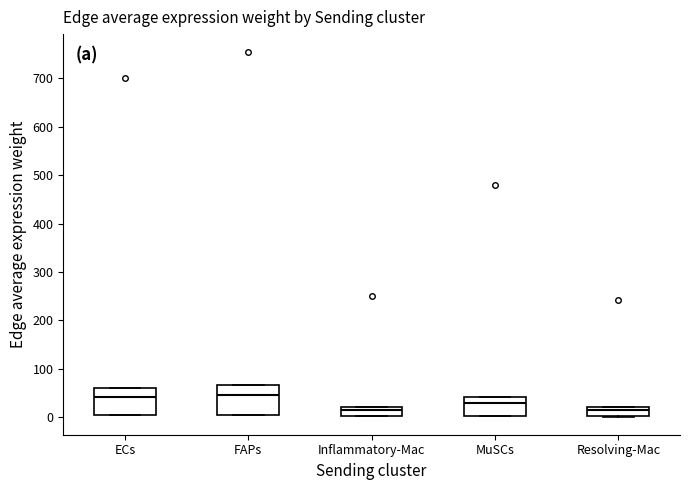

Reading left to right, read every box against the y-axis: the position of its median line, the range the box covers, and the ends of its whiskers. The values are not printed on the chart, so give them approximately, as read against the axis.

ECs: median 40, box 0 to 60, whiskers 0 to 60
FAPs: median 50, box 10 to 70, whiskers 0 to 70
Inflammatory-Mac: median 20 (just below the box's upper edge), box 0 to 20, whiskers 0 to 20
MuSCs: median 30, box 0 to 40, whiskers 0 to 40
Resolving-Mac: median 10, box 0 to 20, whiskers 0 to 20